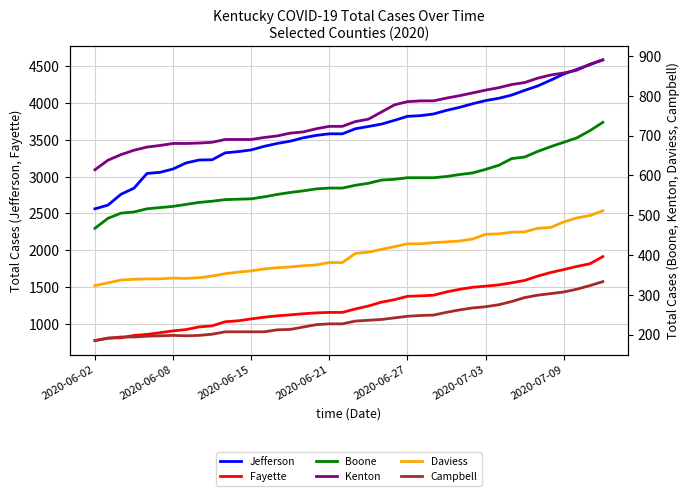

Which series has the largest range (max minus min)?

Jefferson